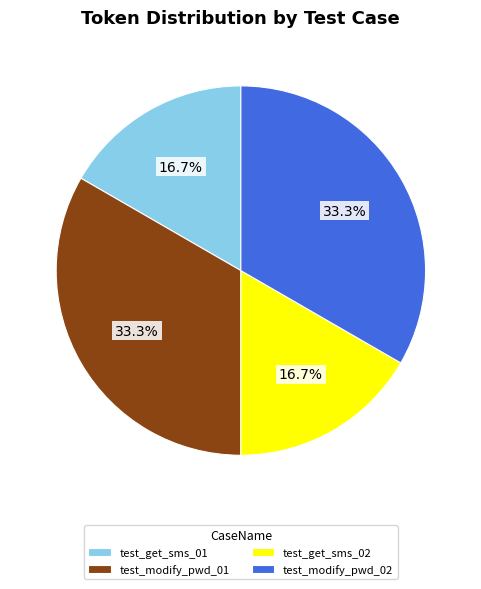

How many segments does this pie chart have?

4